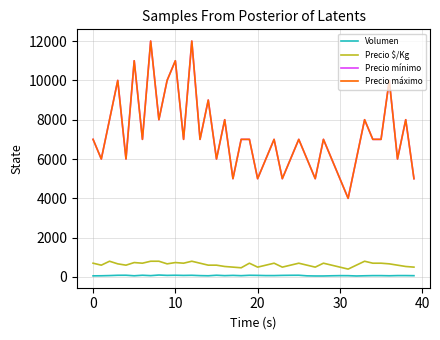

What is the average value of the Precio máximo series?

7250